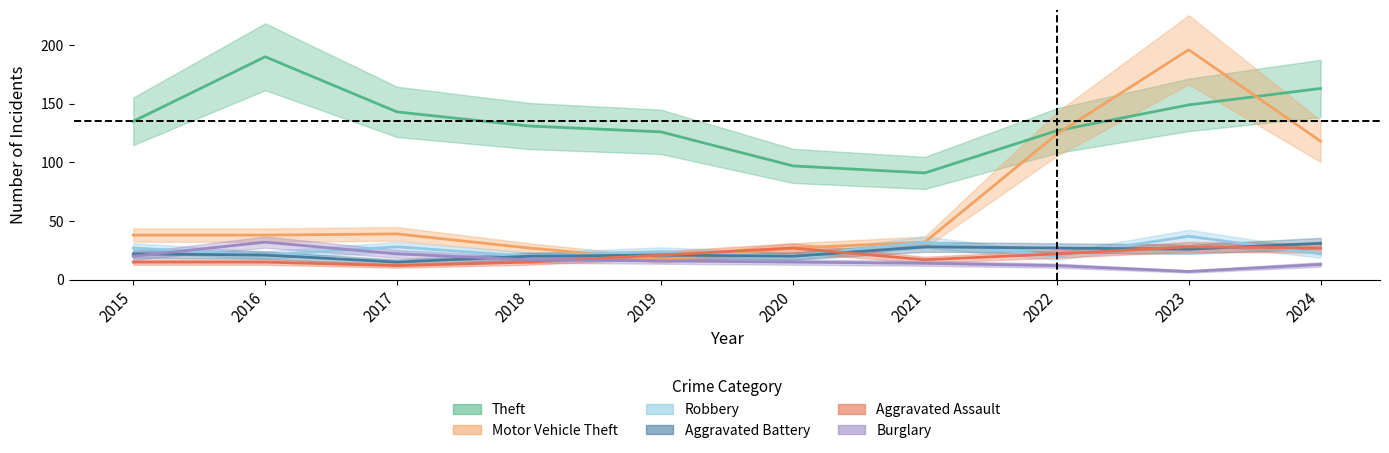

Reading left to right, what are all the values shown in this chart?

Theft: 2015=135	2016=190	2017=143	2018=131	2019=126	2020=97	2021=91	2022=127	2023=149	2024=163
Motor Vehicle Theft: 2015=38	2016=38	2017=39	2018=27	2019=17	2020=27	2021=32	2022=124	2023=196	2024=118
Robbery: 2015=27	2016=21	2017=28	2018=20	2019=24	2020=20	2021=32	2022=20	2023=37	2024=22
Aggravated Battery: 2015=22	2016=21	2017=15	2018=20	2019=21	2020=20	2021=28	2022=27	2023=26	2024=31
Aggravated Assault: 2015=15	2016=15	2017=12	2018=15	2019=21	2020=27	2021=17	2022=22	2023=28	2024=27
Burglary: 2015=20	2016=32	2017=22	2018=17	2019=16	2020=15	2021=14	2022=12	2023=7	2024=13